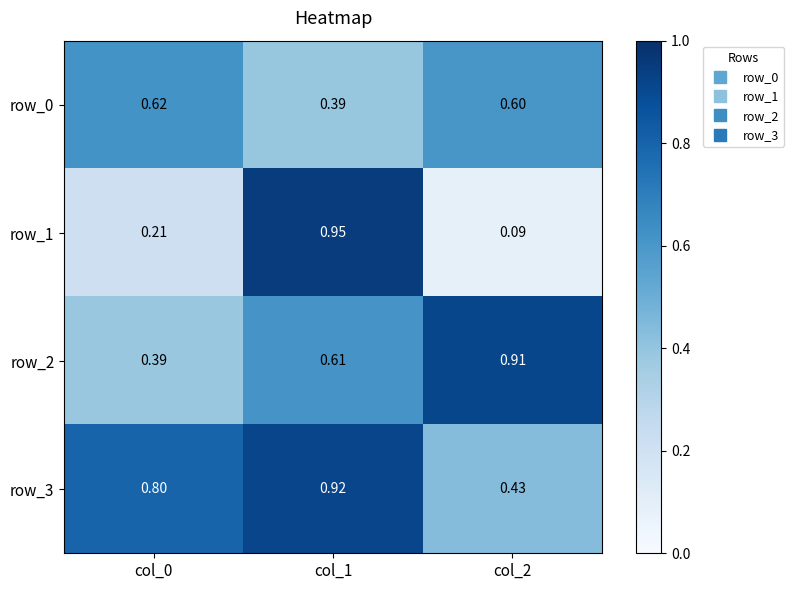

Rank the categories by row_2 value from highest to lowest.

col_2, col_1, col_0